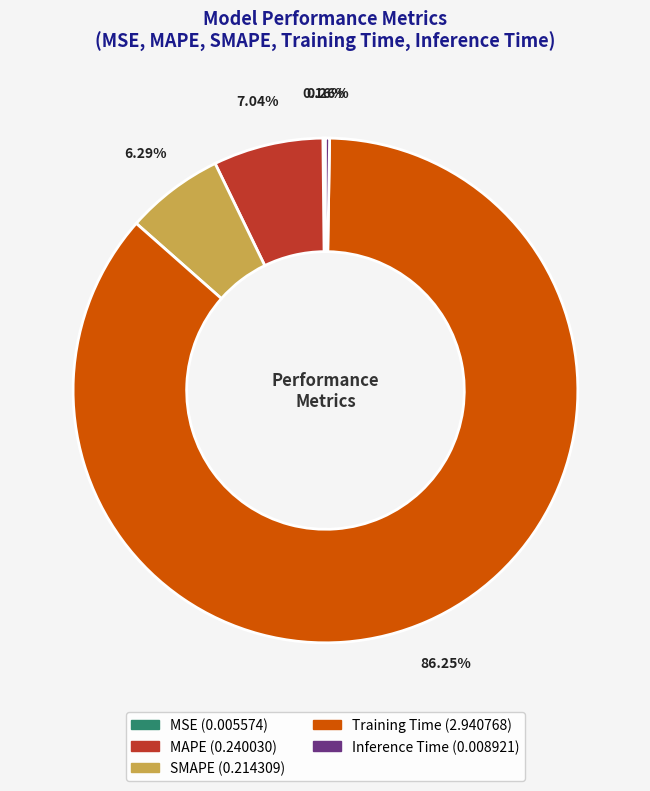

Is the sum of Training Time and MAPE greater than half?

Yes